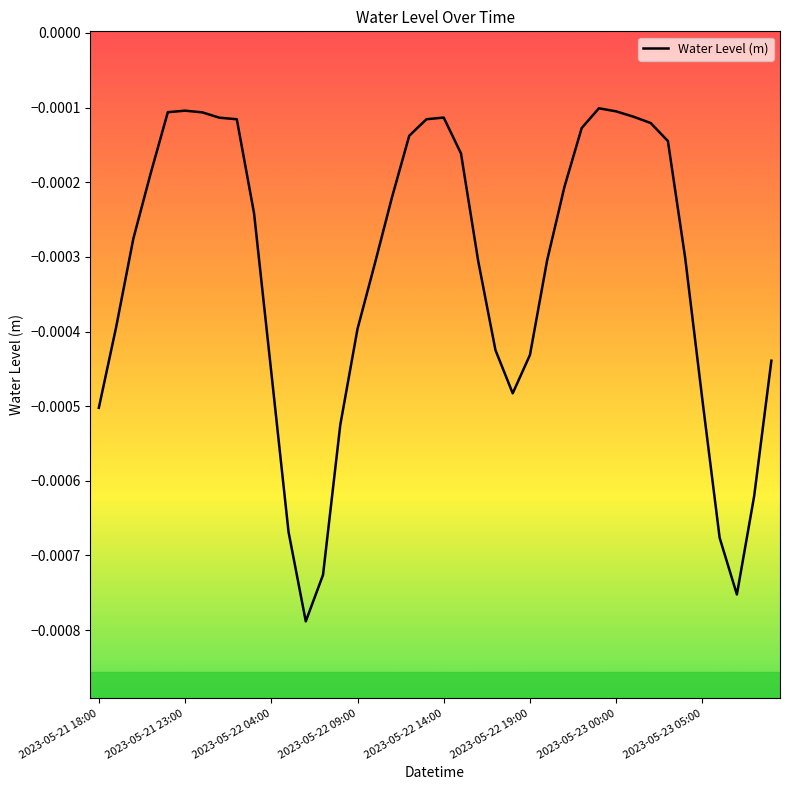

What is the label of the 26th point from the right?

14